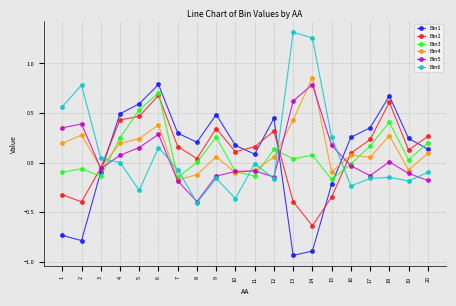

At 2, list the series in order from largest to smallest.

Bin6, Bin5, Bin4, Bin3, Bin2, Bin1